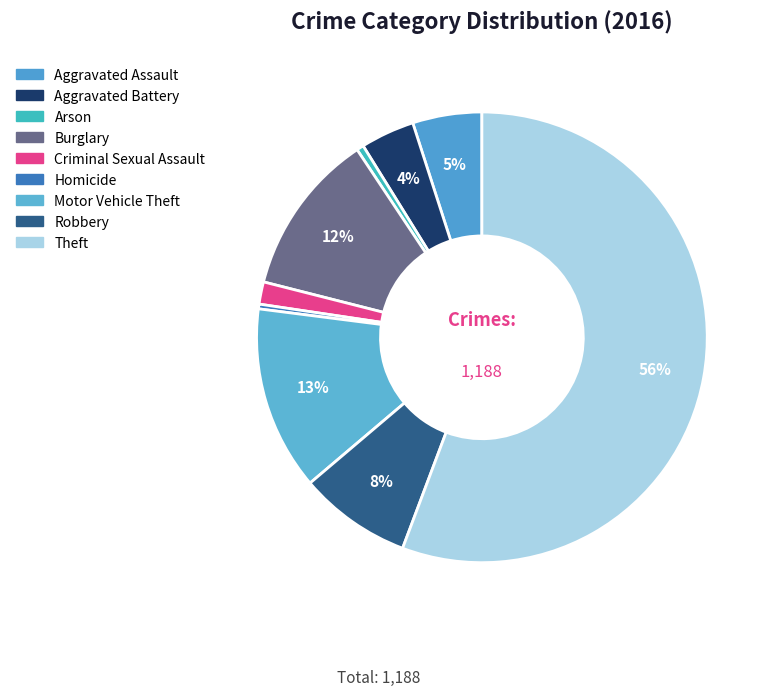

Count the number of slices in the pie.

9